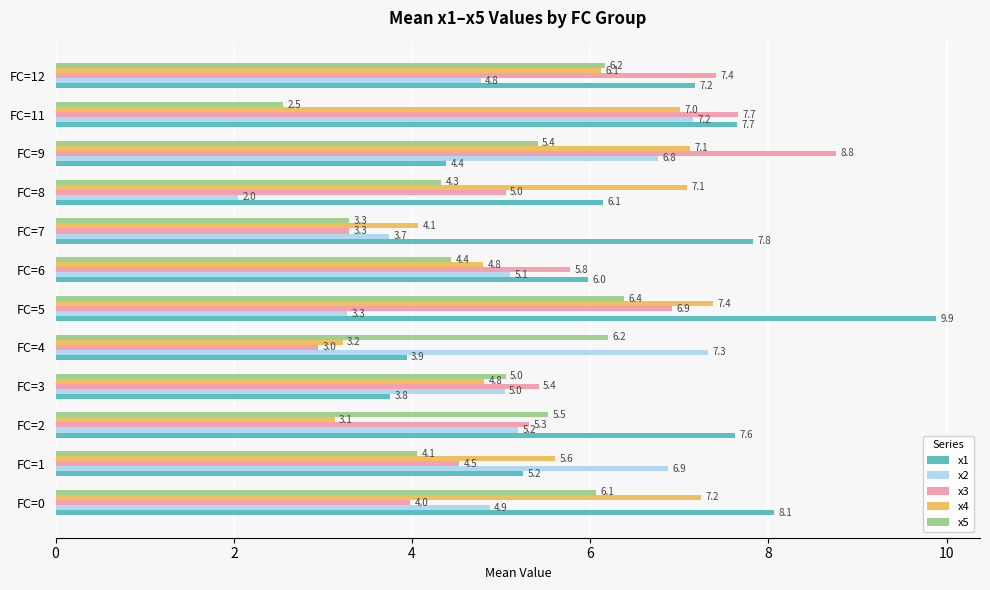

At which label is x5 closest to 4?

FC=1